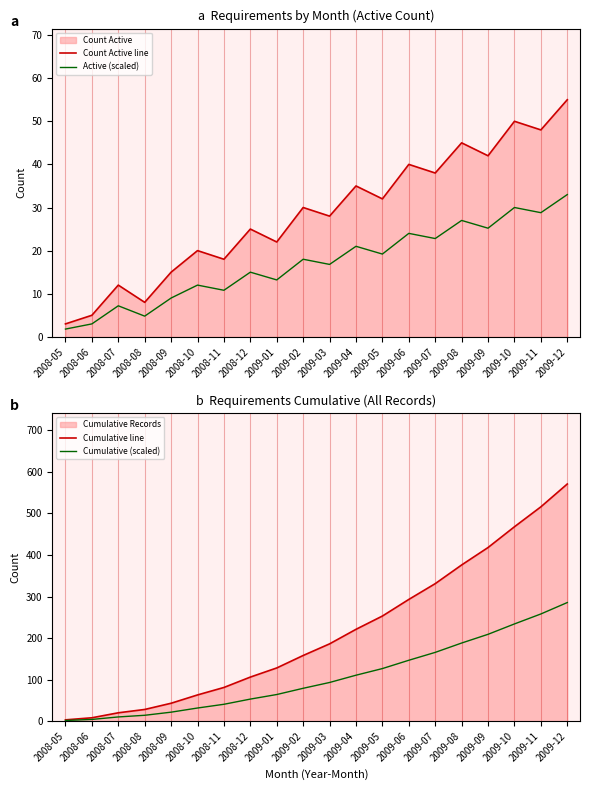

How many data points in Cumulative line are less than 186?

10